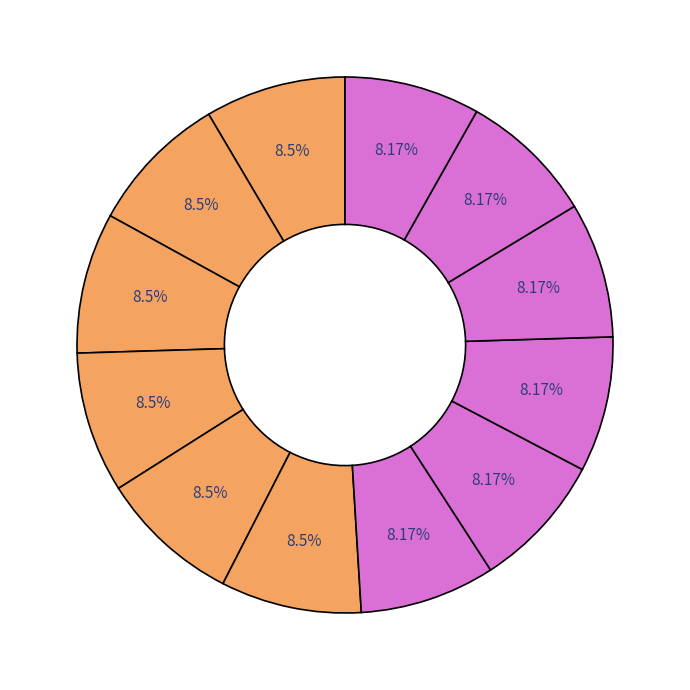

Count the number of slices in the pie.

12